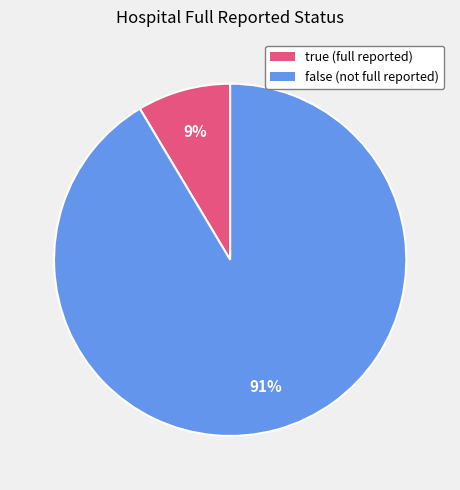

Approximately how many times larger is the value at true compared to false?

0.1